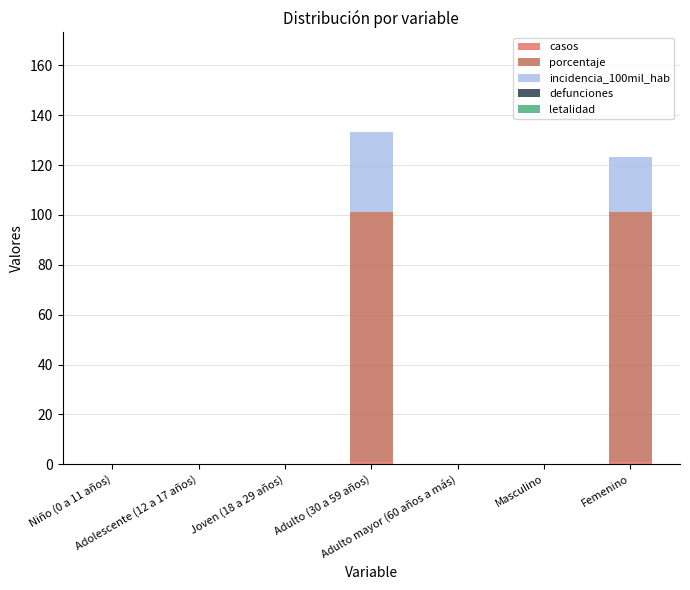

Which series has the widest spread of values?

porcentaje